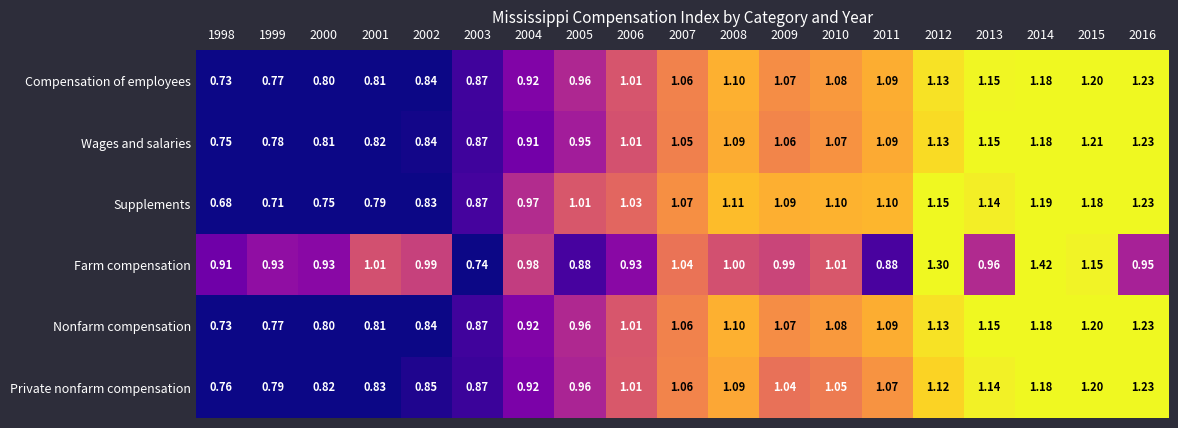

Which series has the largest range (max minus min)?

Farm compensation